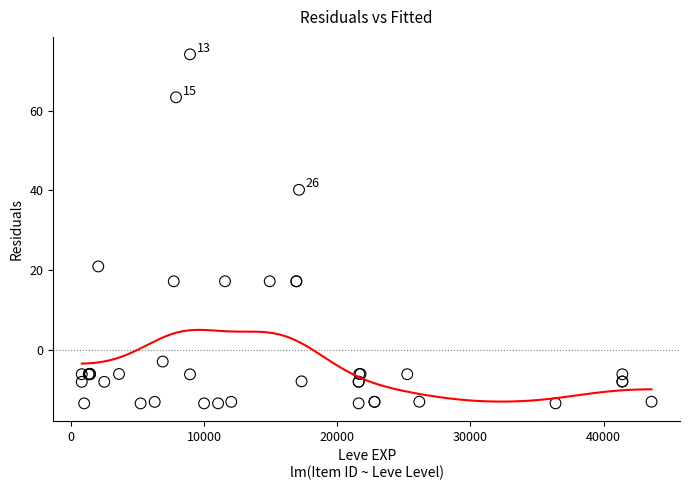

What Y value in the scatter plot is closest to 30?

20.9